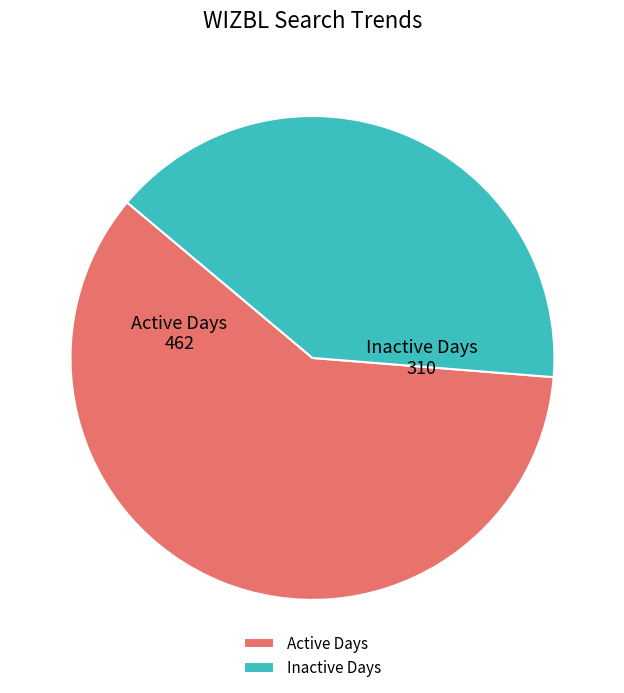

Which slice is the largest?

Active Days